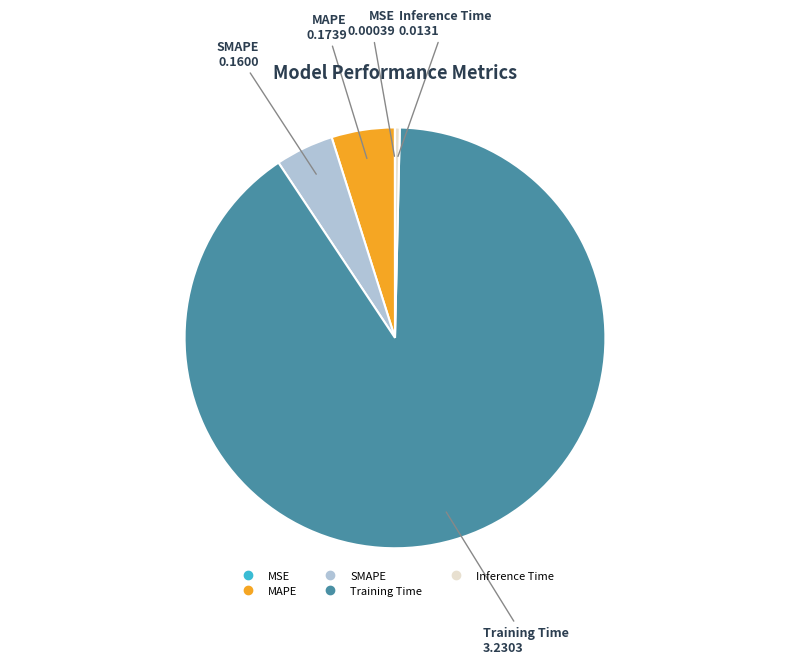

Is it true that Training Time is 90% of the pie?

True